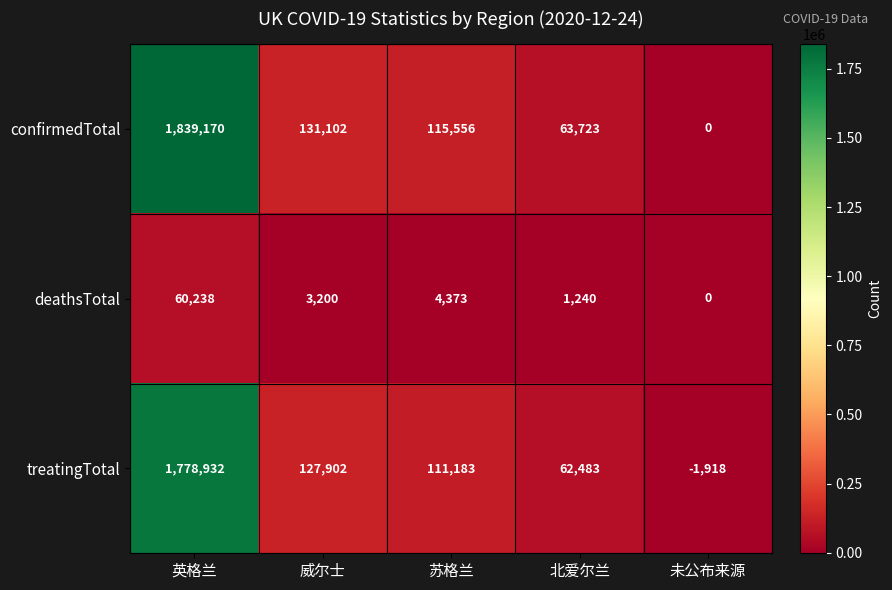

At which label is treatingTotal closest to 888507?

威尔士